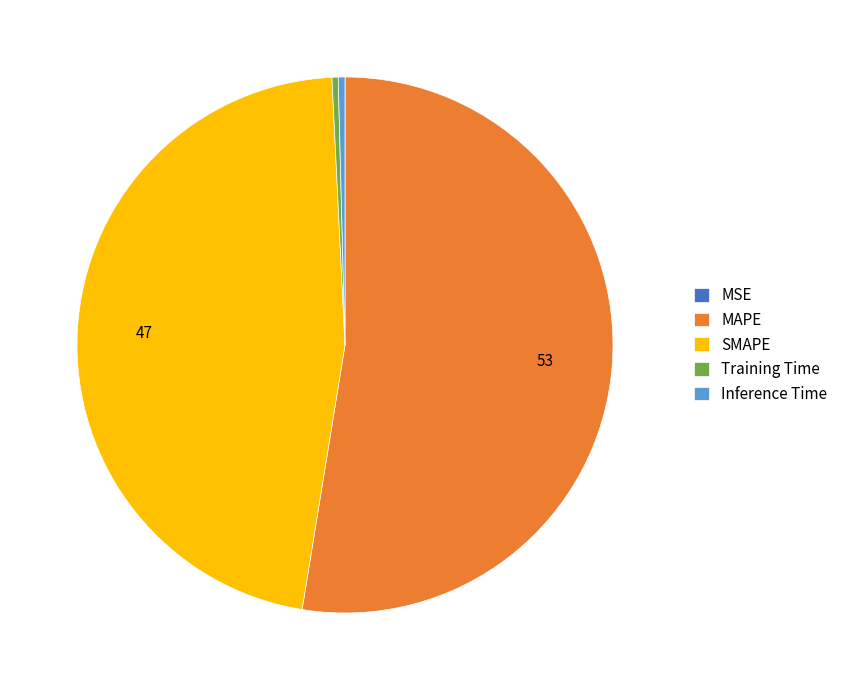

The SMAPE slice represents 36% of the pie. True or false?

False